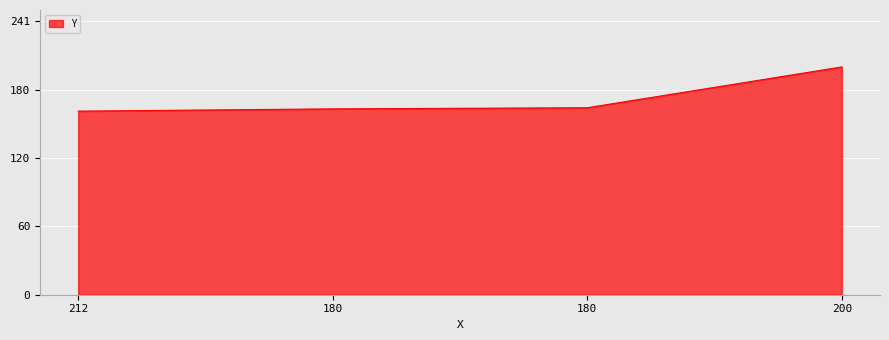

Reading left to right, extract all data points from this chart.

212=162	180=164	180=165	200=201